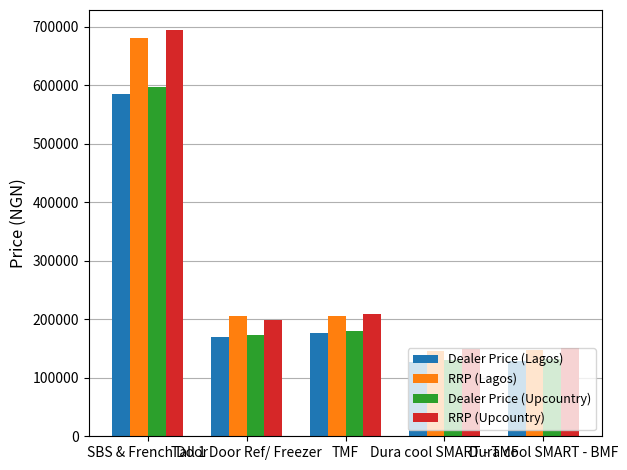

How many bars are there in total?

20